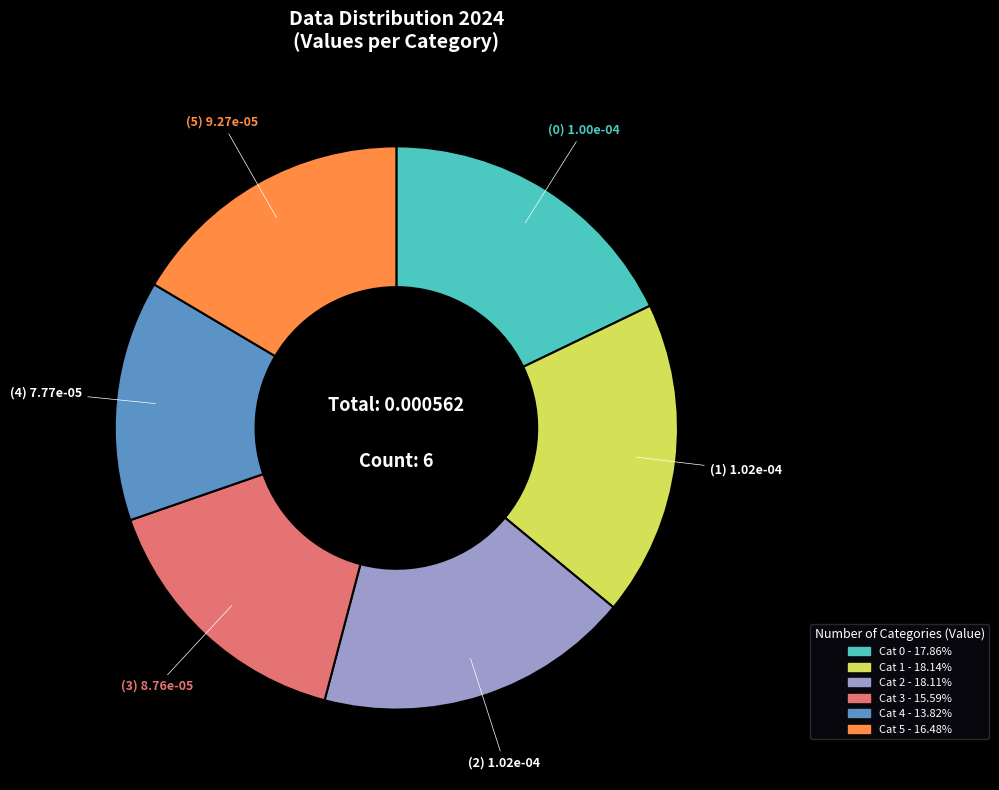

What is the largest slice in the pie chart?

1